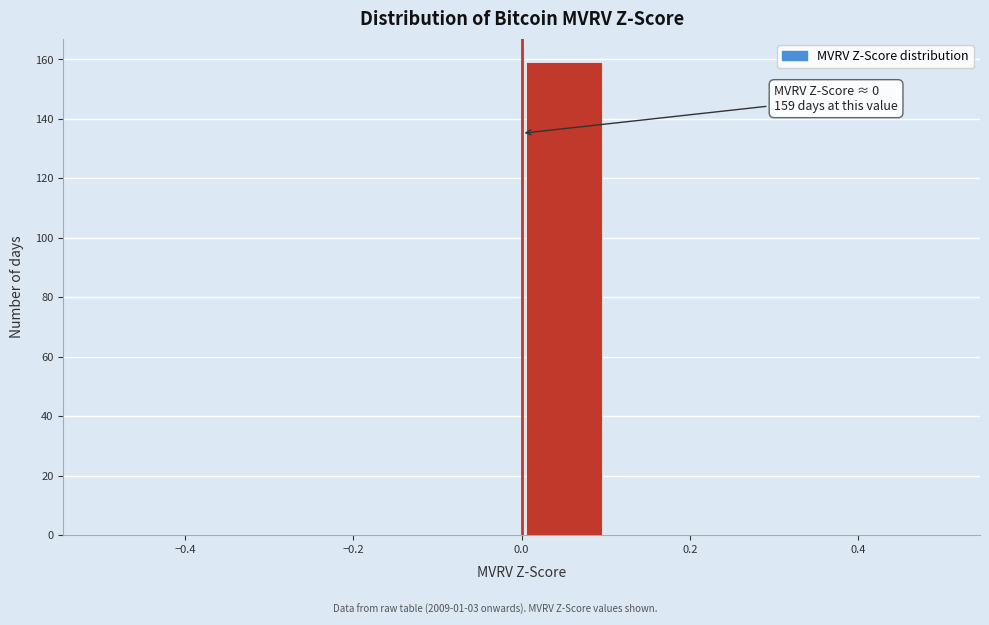

Over which range of the x-axis is the bar tallest?

0.0 to 0.1